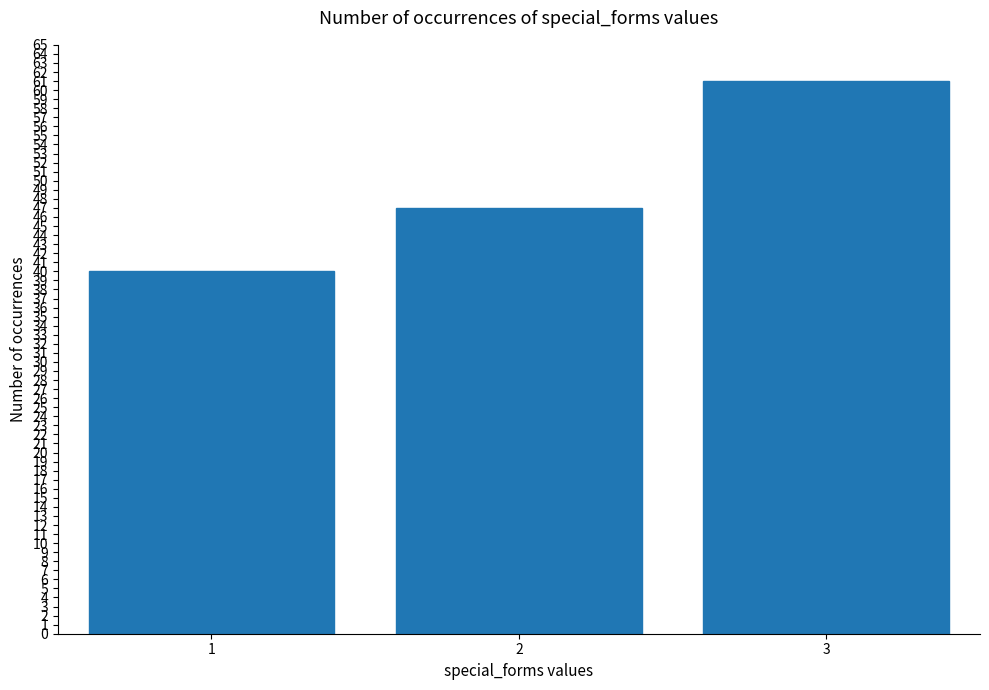

Is it true that the value at 3 is 32?

False